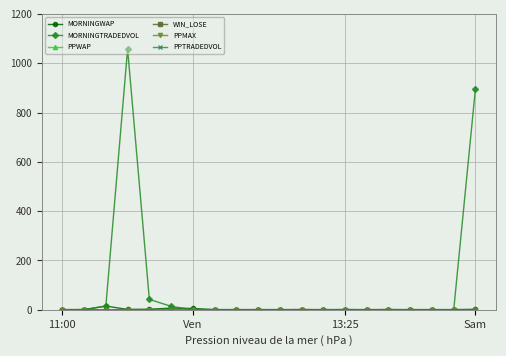

What is the sum of all WIN_LOSE values?

6.0